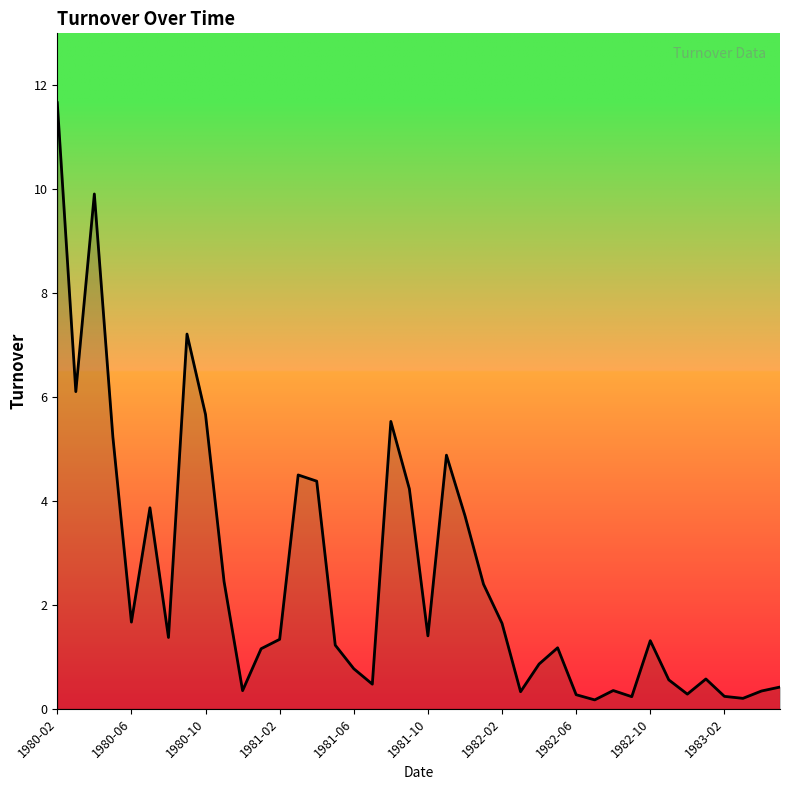

What is the difference between the maximum and minimum values?

11.5